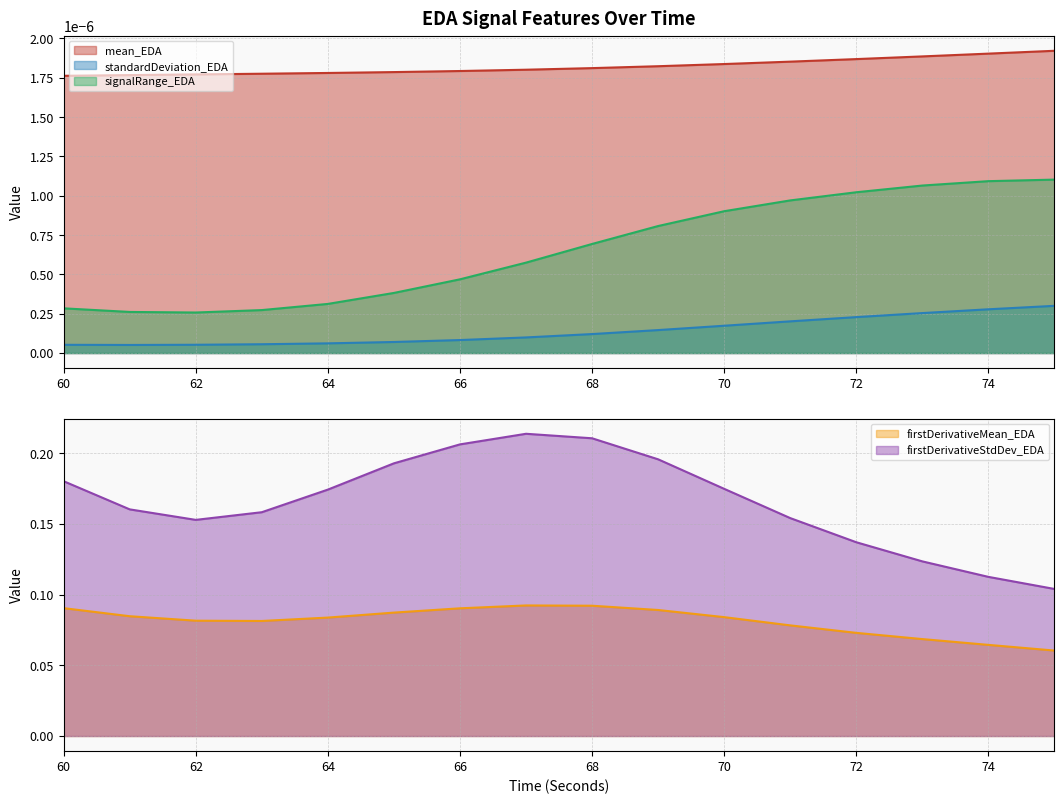

Which series changed the most between 61 and 73?

firstDerivativeStdDev_EDA